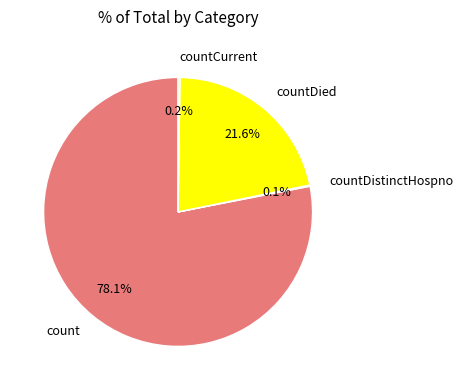

Do count and countDied together represent more than half of the pie?

Yes